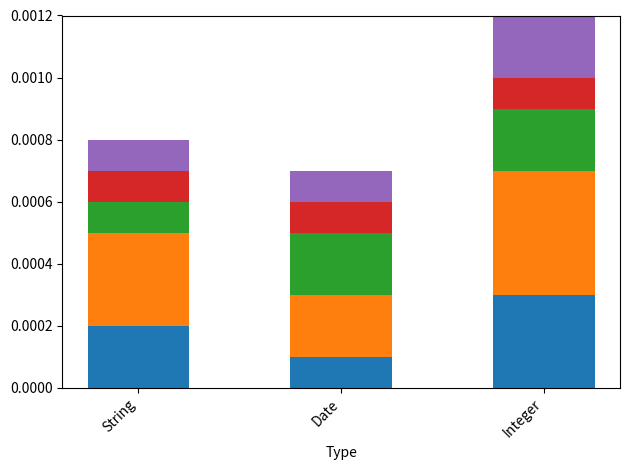

At which category is the sum across all series the highest?

Integer